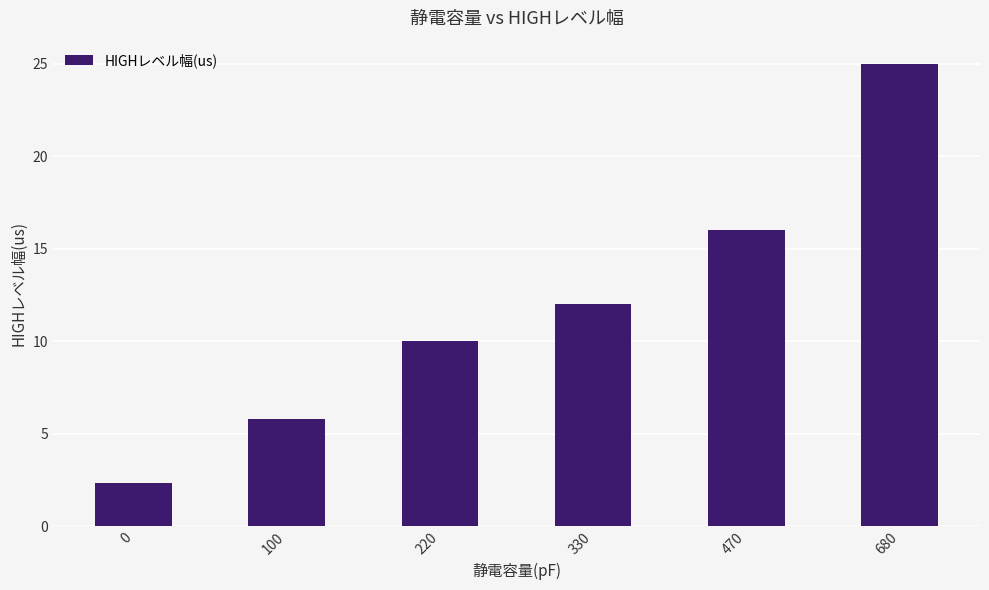

Reading left to right, what are all the values shown in this chart?

2.3	5.8	10.0	12.0	16.0	25.0